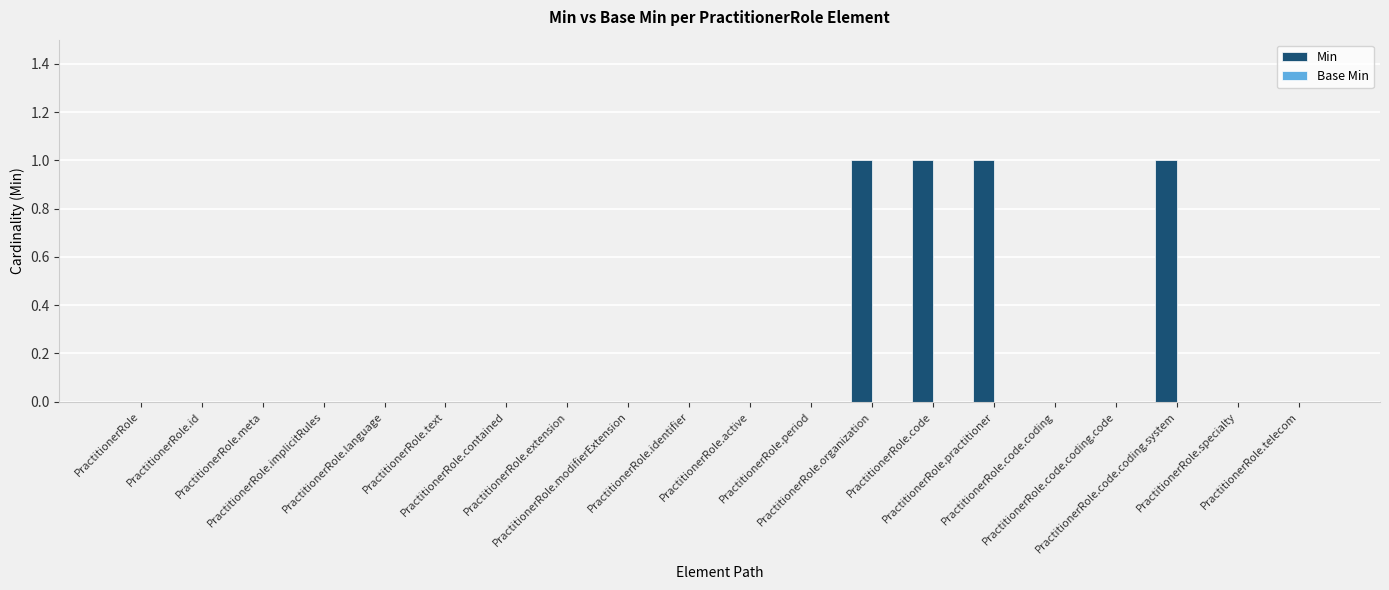

What is the sum of all values?

4